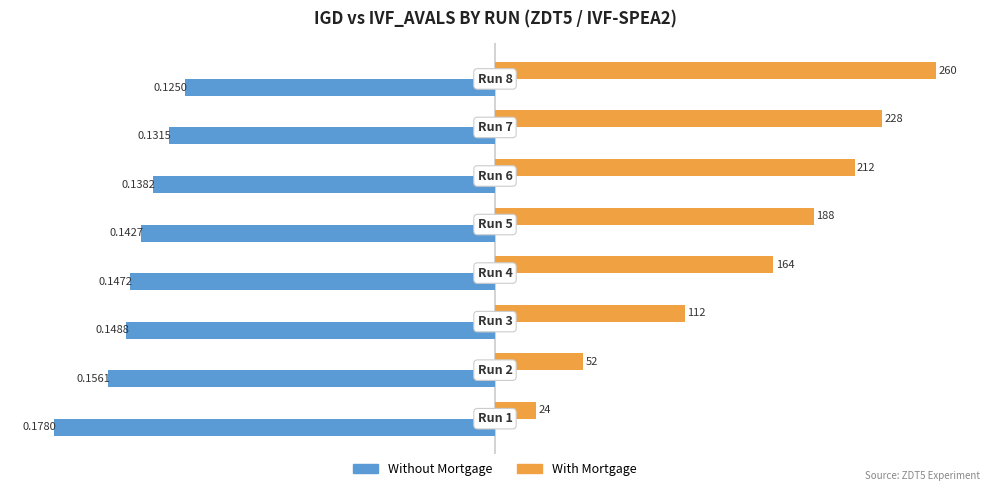

Which series has the largest total across all categories?

With Mortgage